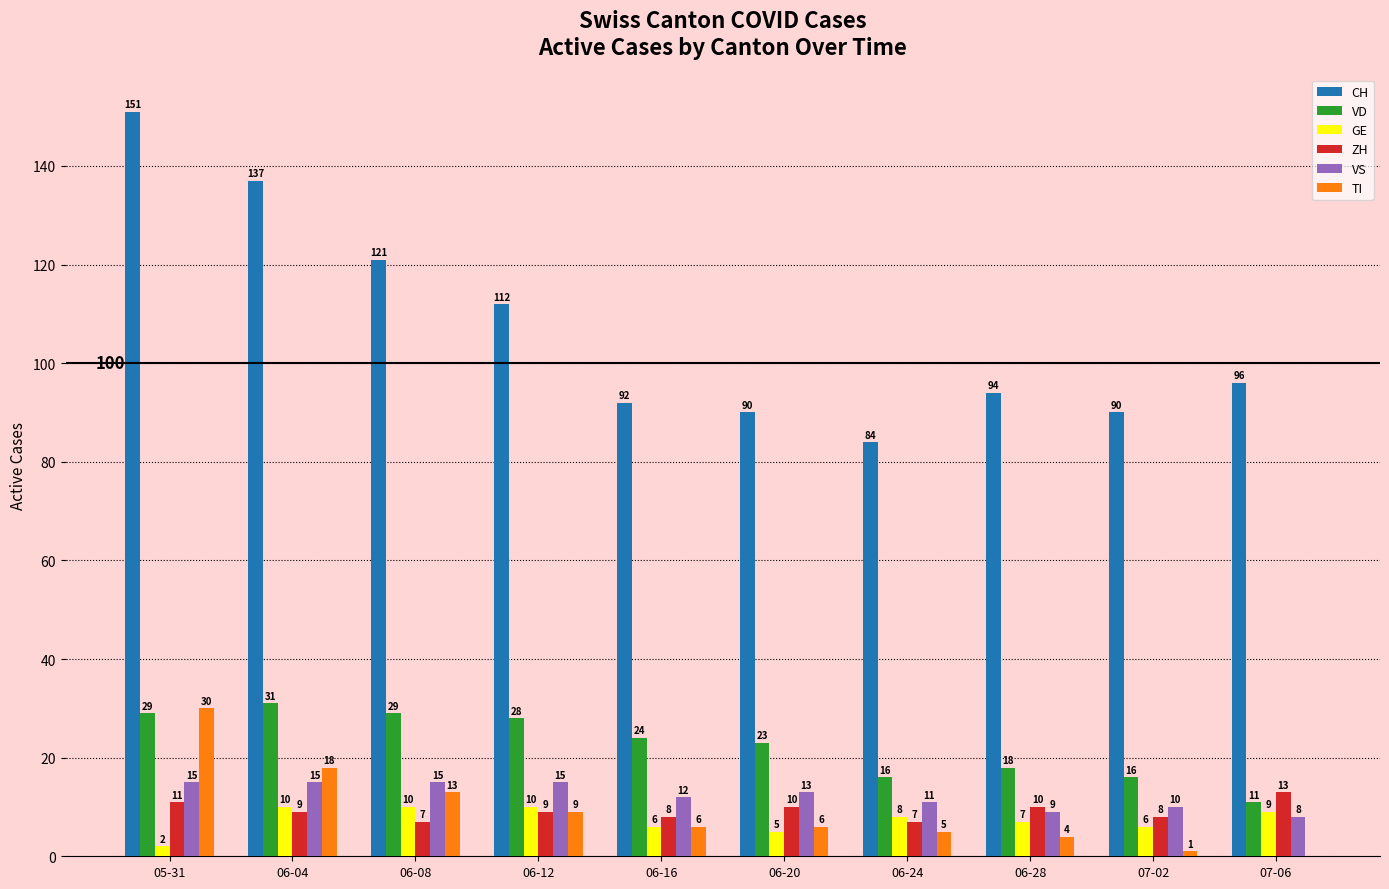

How many data points does each series have?

10